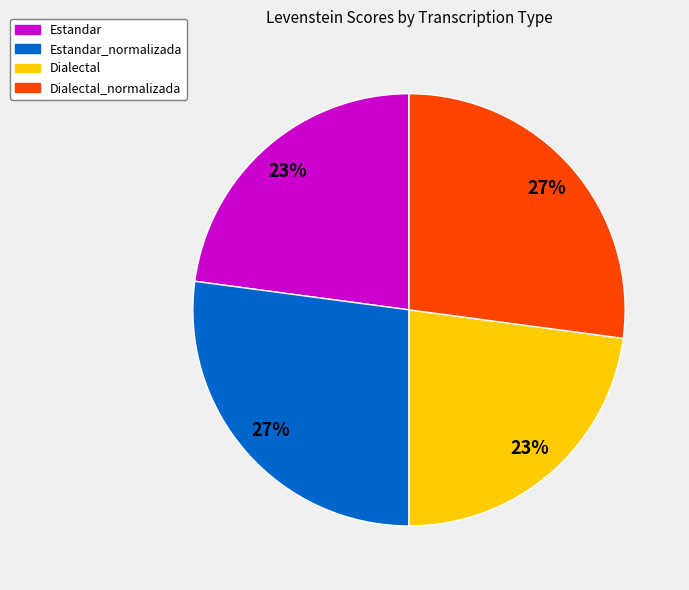

To the nearest percent, what is the difference between the Estandar and Dialectal_normalizada slice percentages?

4%